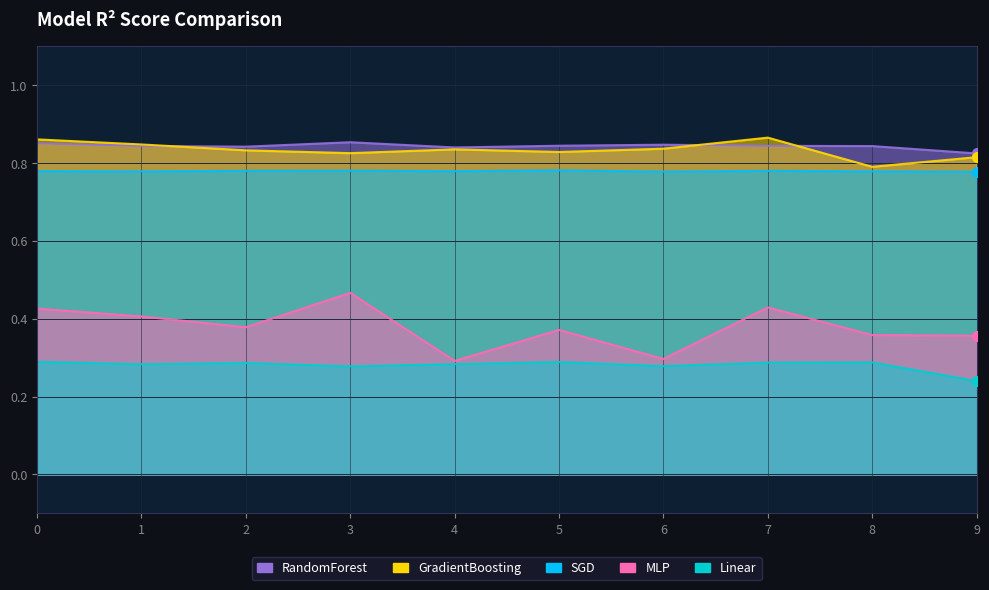

What is the difference between the maximum and minimum values in the MLP series?

0.2